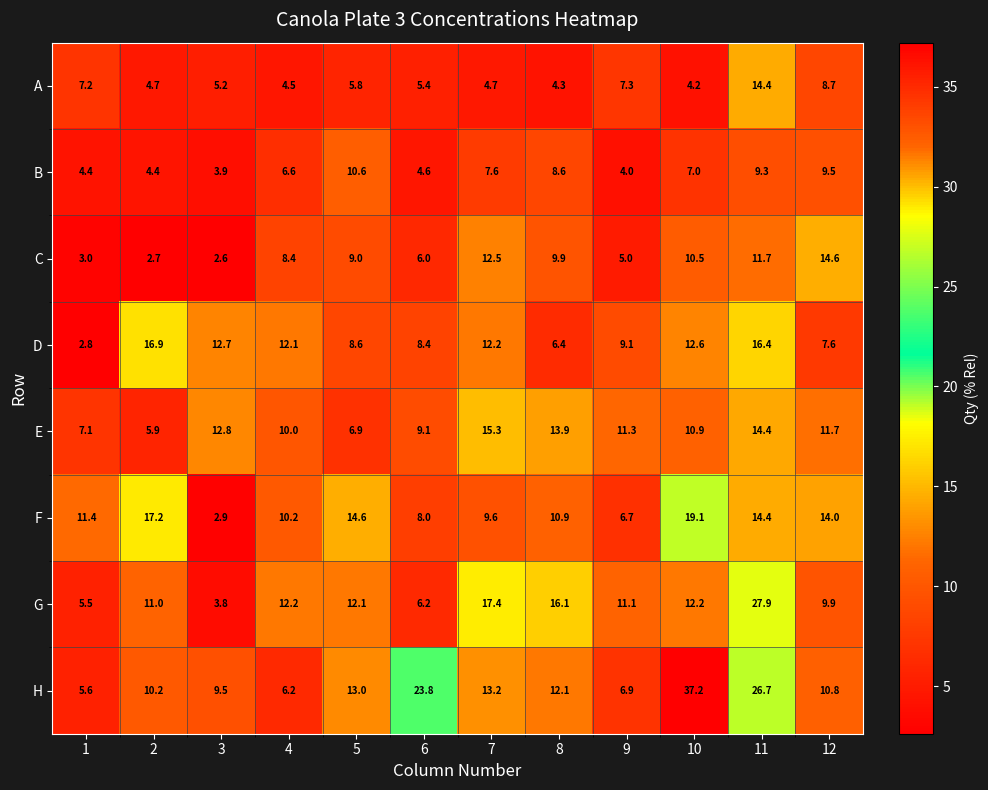

At how many categories does at least one series exceed 9?

12